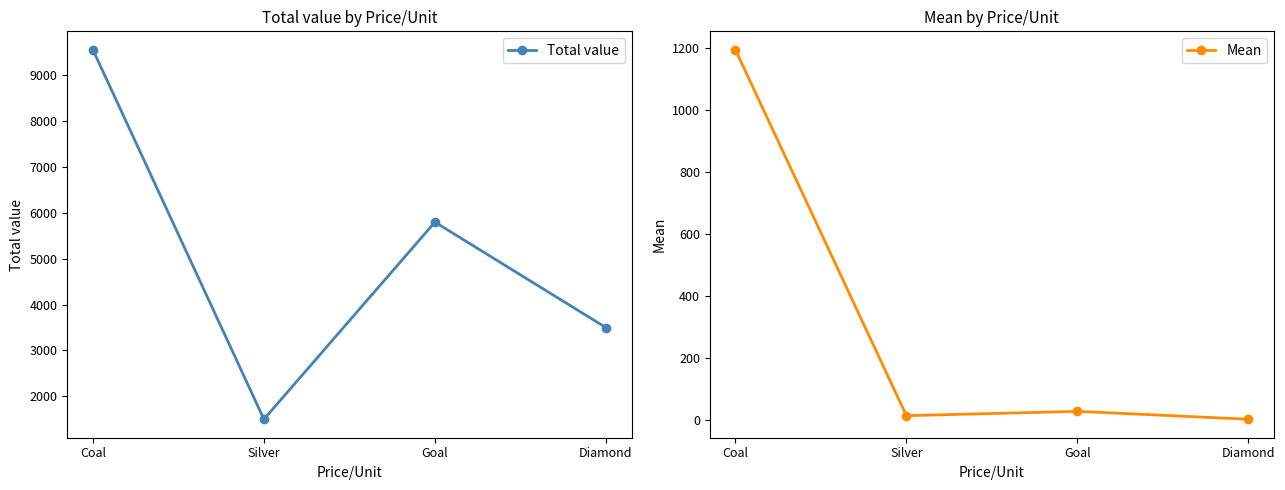

What is the sum of all Mean values?

1242.3